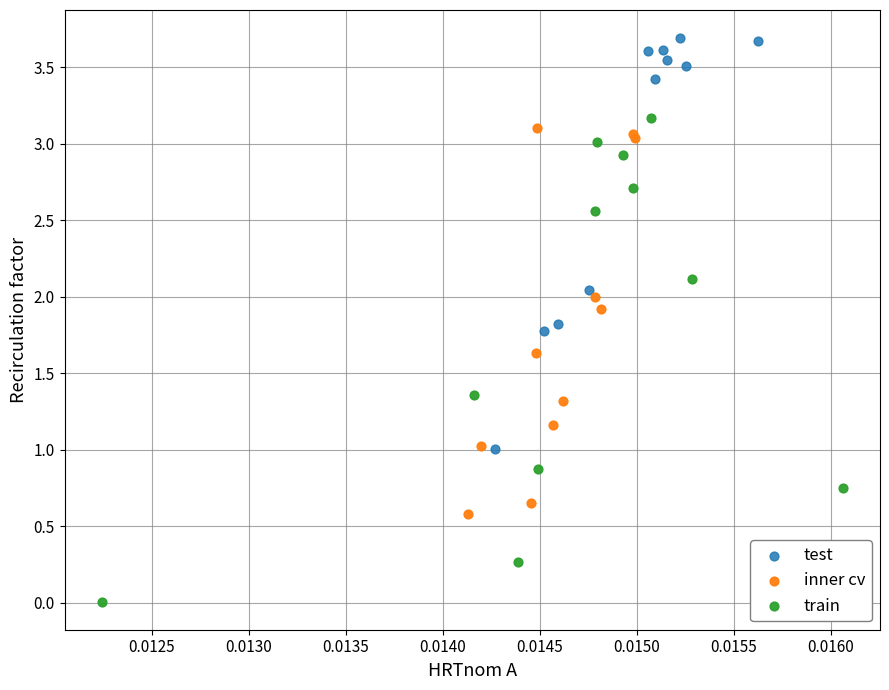

Which series has the widest spread of Y values?

train